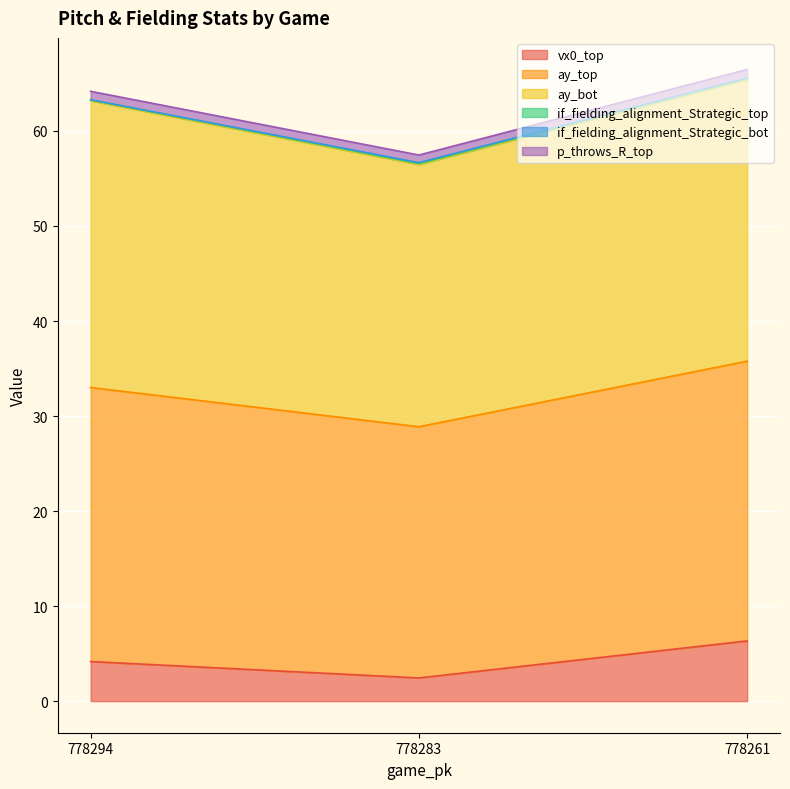

What is the minimum value for vx0_top?

2.4